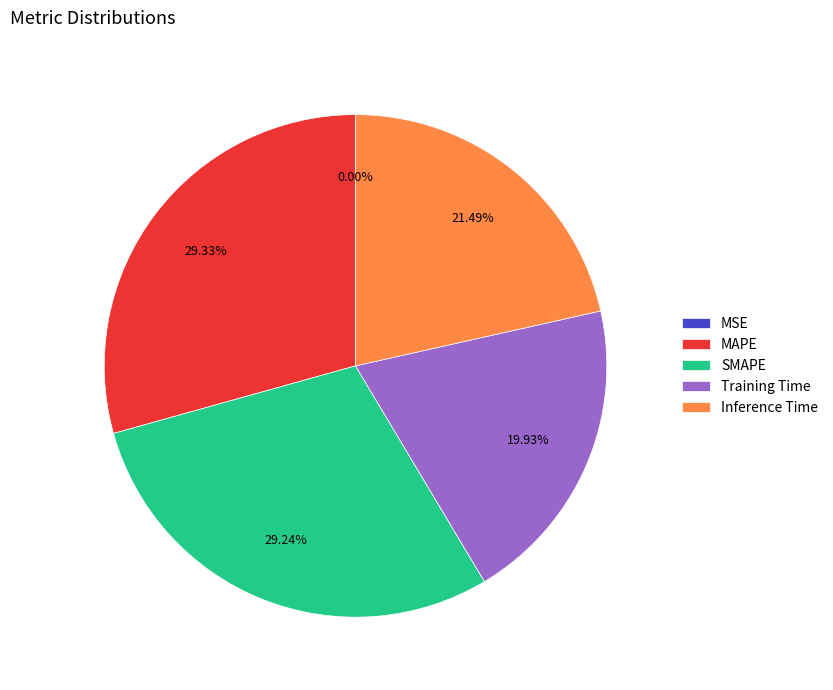

Does any single category account for the majority?

No